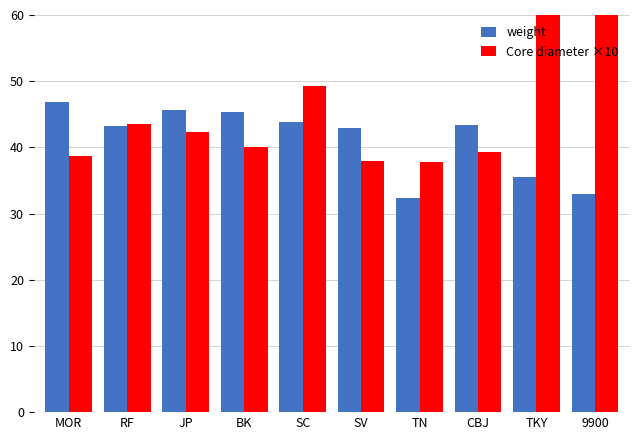

What is the sum of the Core diameter ×10 values at MOR and RF?

82.2